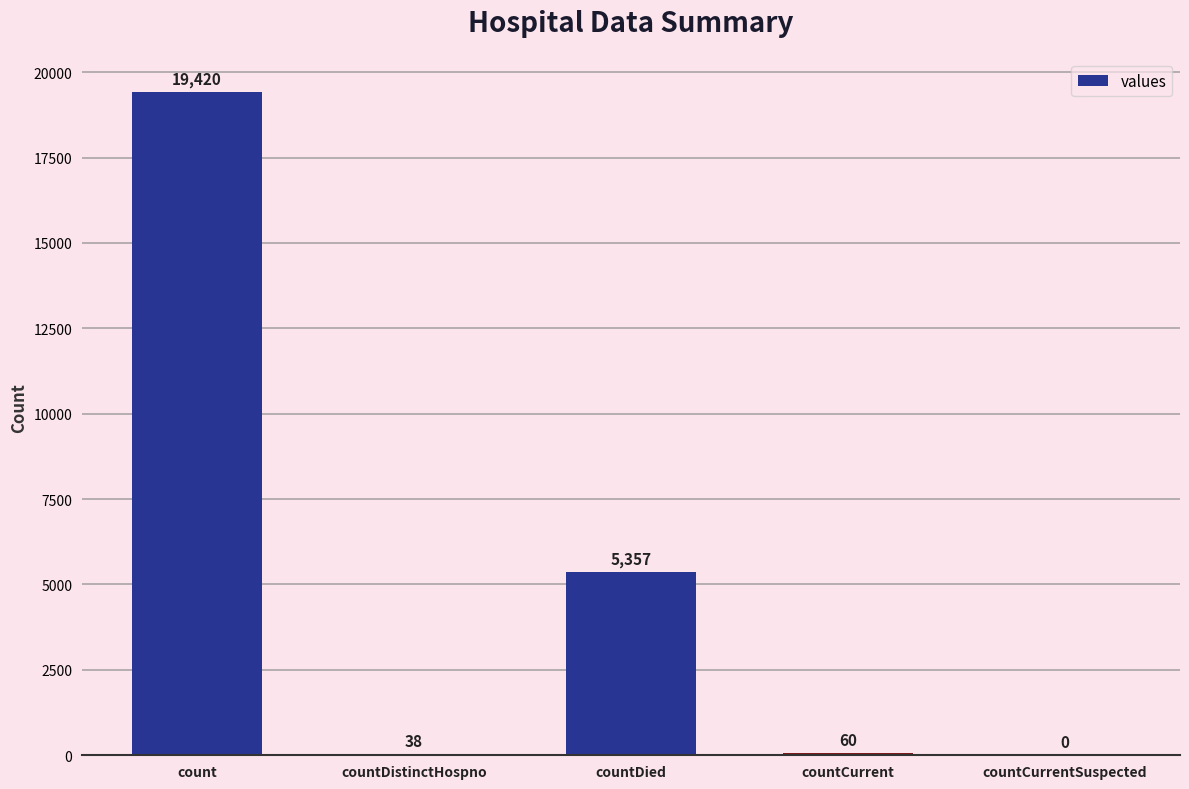

The value at count is 19420. True or false?

True